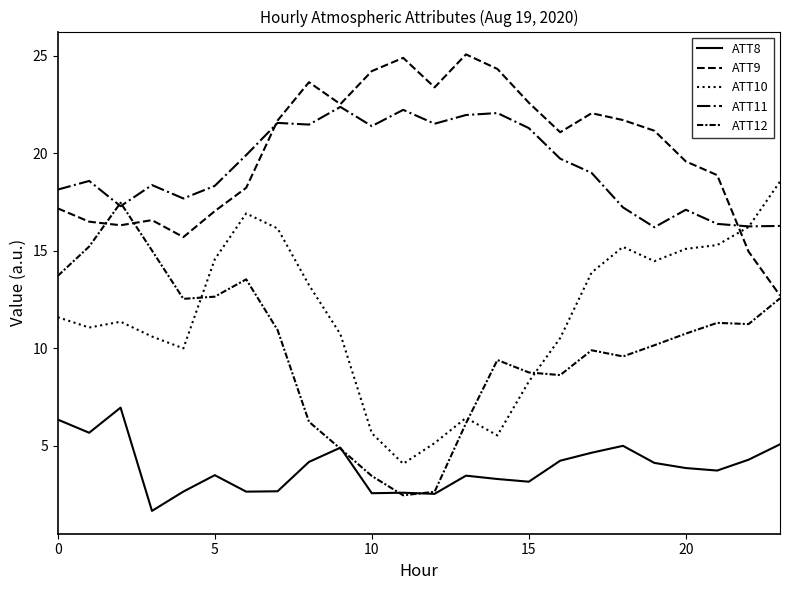

Count the number of data series in this chart.

5